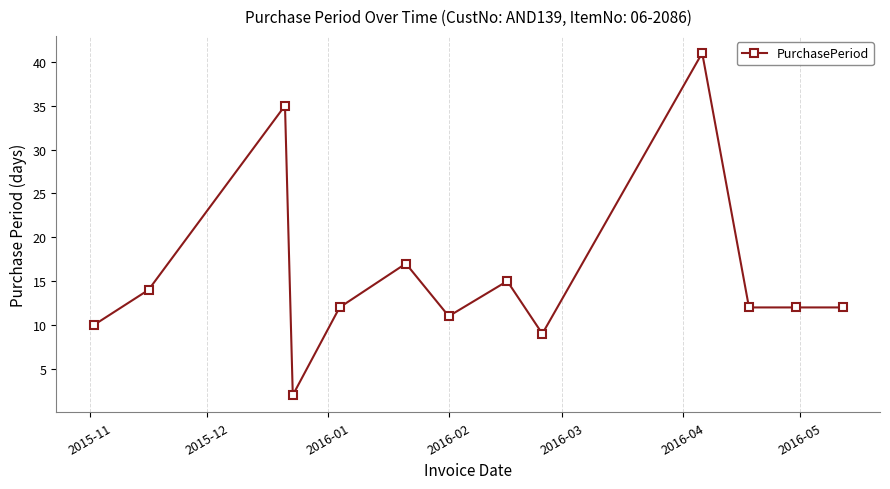

Reading left to right, list all the values displayed in this chart.

10	14	35	2	12	17	11	15	9	41	12	12	12